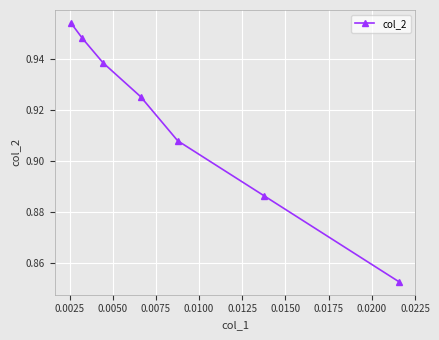

True or false: the data has more than 2 interior local peaks.

False